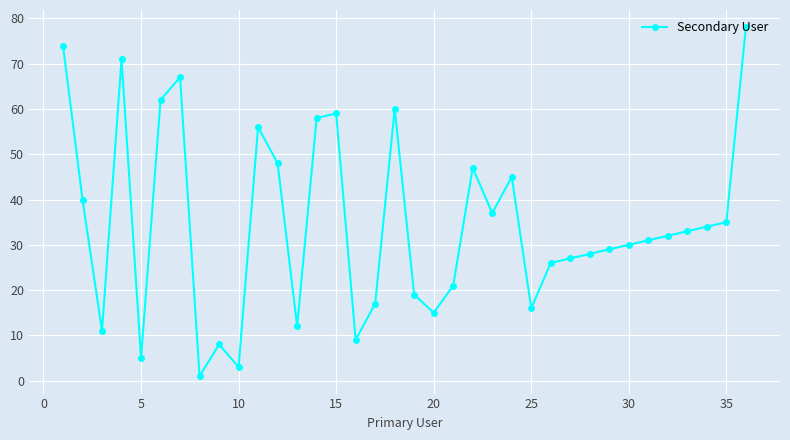

What is the sum of all values?

1244